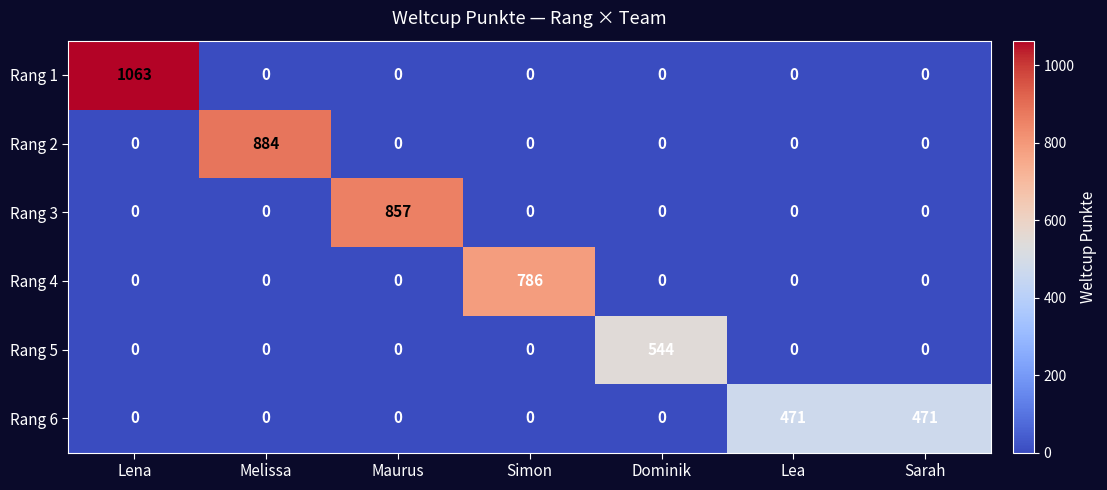

What is the difference between the maximum and minimum values in the Rang 6 series?

471